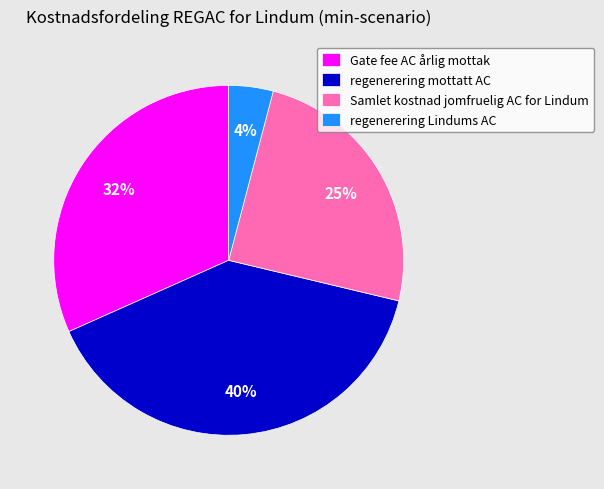

What percentage is the regenerering mottatt AC slice, to the nearest percent?

40%